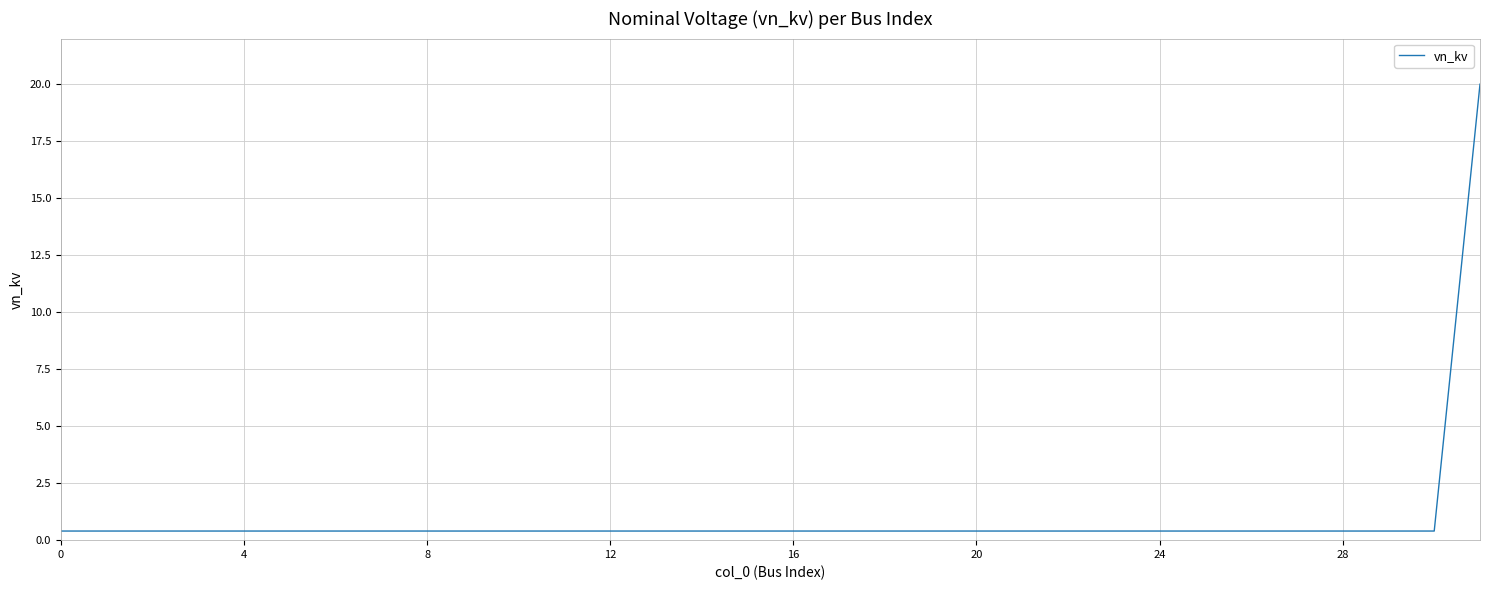

Is this an area chart (filled region under the line)?

No